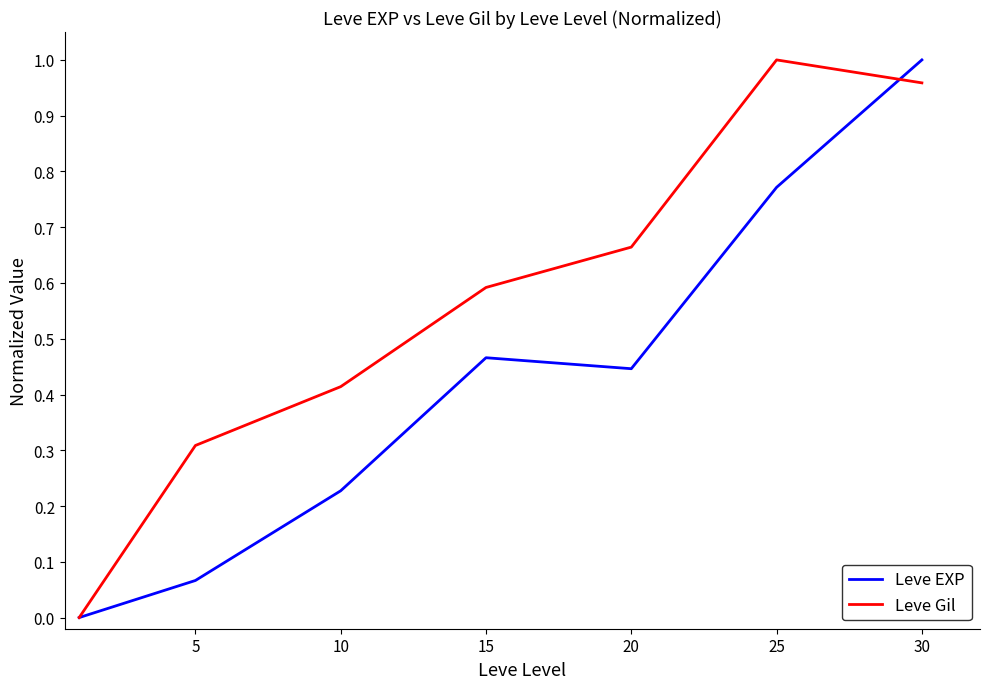

Which series has the largest total across all categories?

Leve Gil